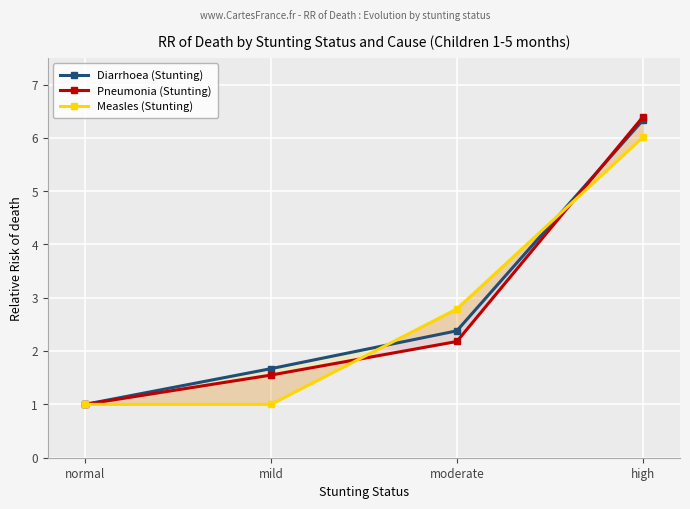

What is the difference between the Measles (Stunting) values at normal and moderate?

1.8